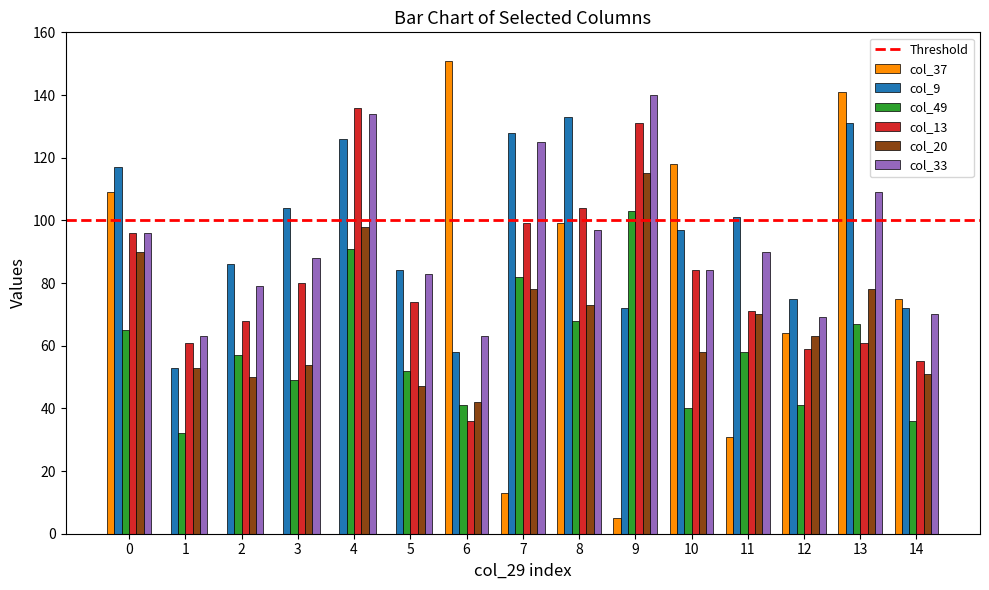

What is the total value across all series at 2?

340